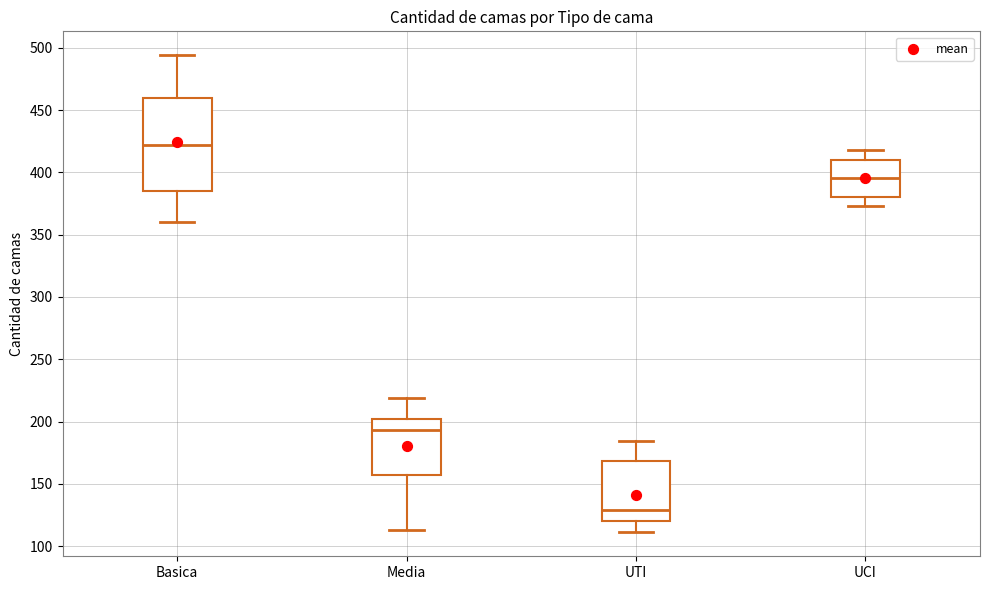

Where does the upper whisker of the box for Media end on the y-axis? The values are not printed on the chart, so give them approximately, as read against the axis.

220